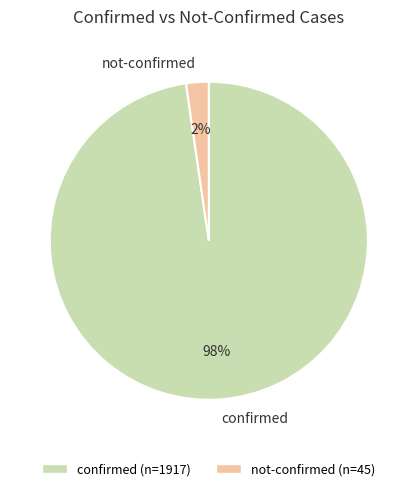

Which slice is the largest?

confirmed